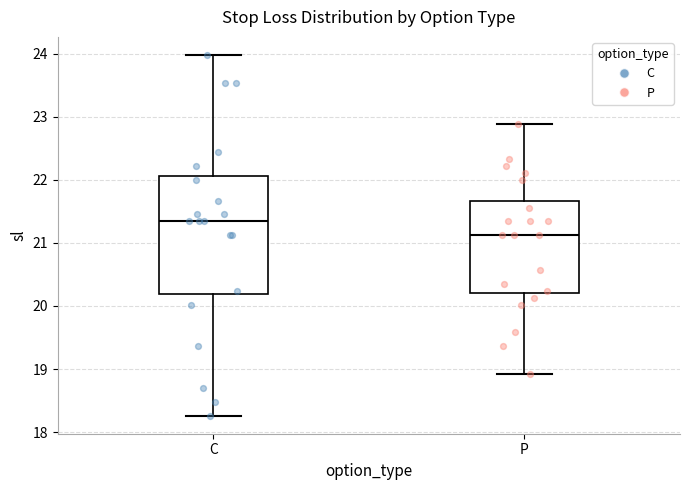

Comparing the boxes themselves (not the whiskers), which one is the tallest?

C